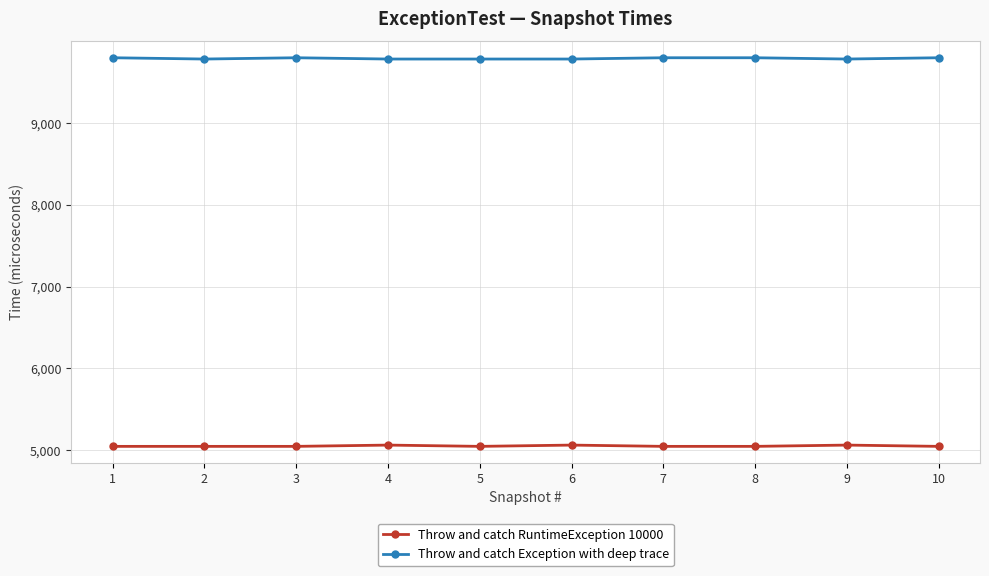

What is the spread (max minus min) of values at 7?

4750.0